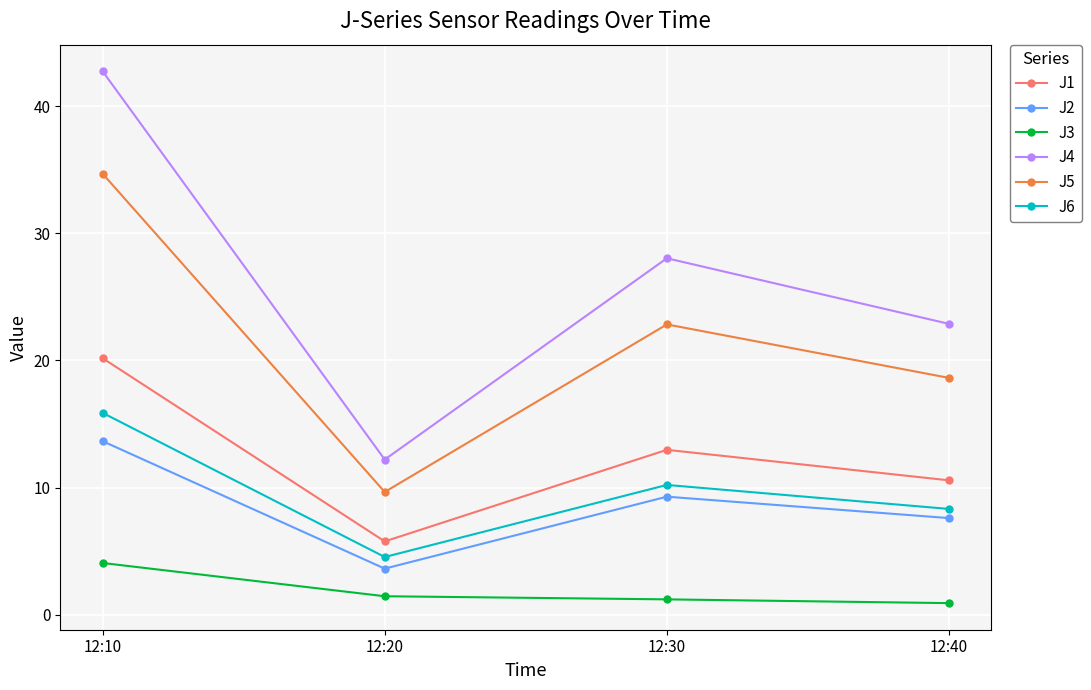

Which series changed the most between 12:10 and 12:40?

J4